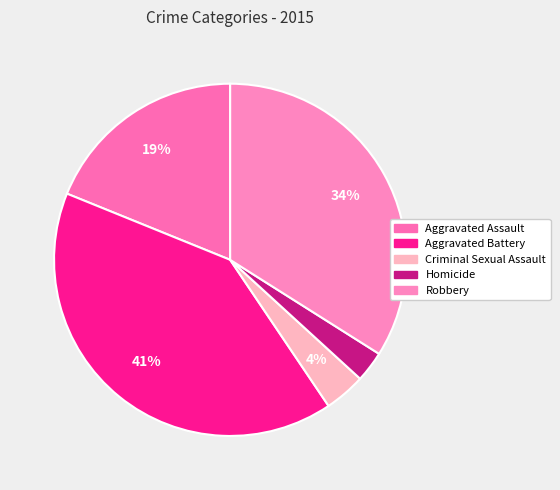

Does Criminal Sexual Assault represent more than half of the total?

No